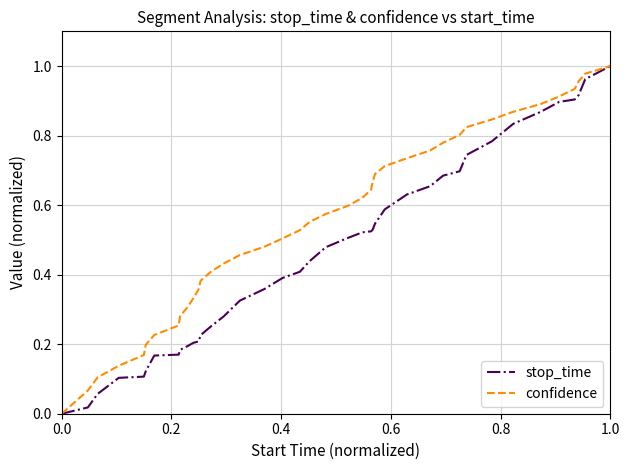

Which series has the largest total across all categories?

confidence